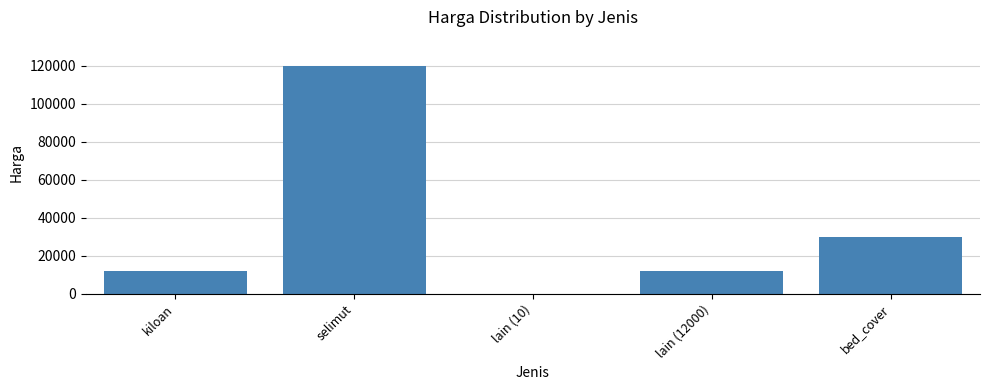

How many distinct data groups are displayed?

1